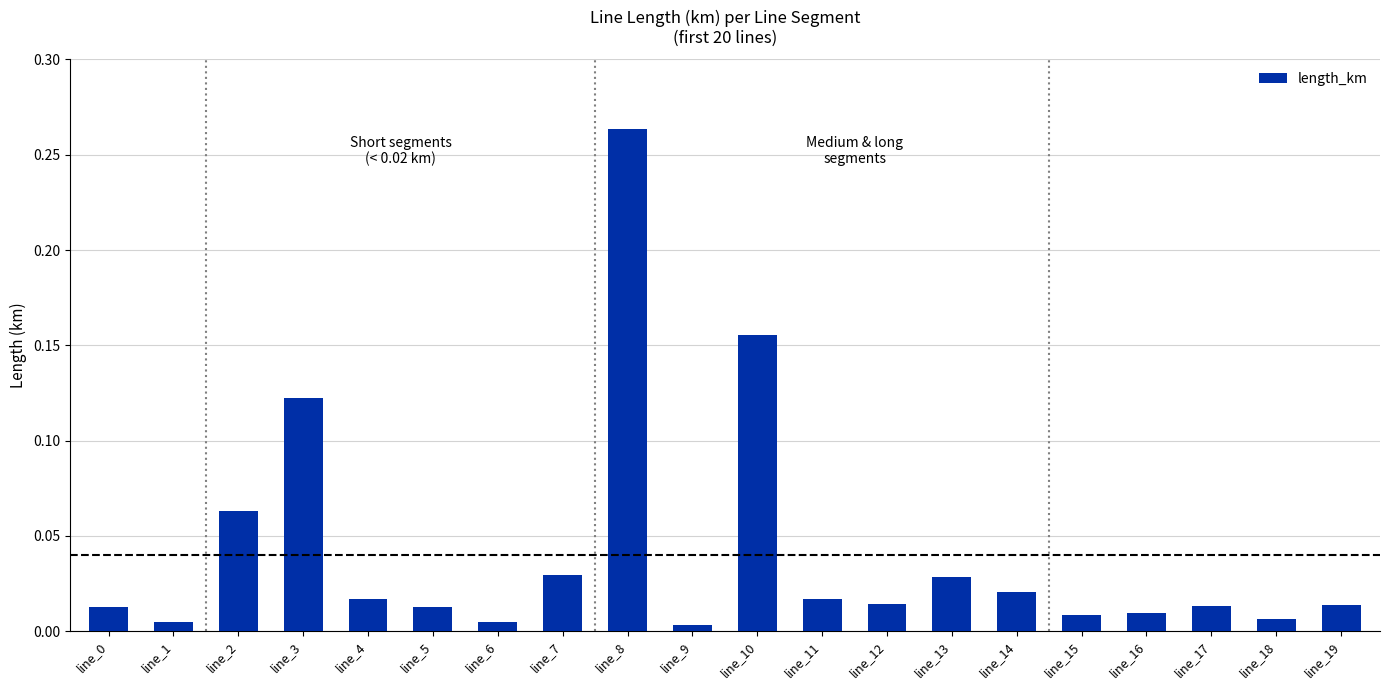

What is the sum of all values?

0.8